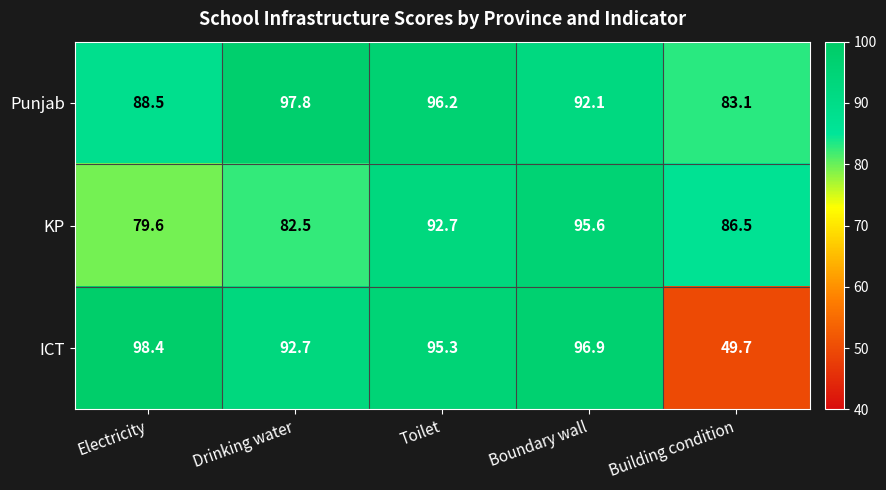

What is the difference between the KP values at Toilet and Building condition?

6.2